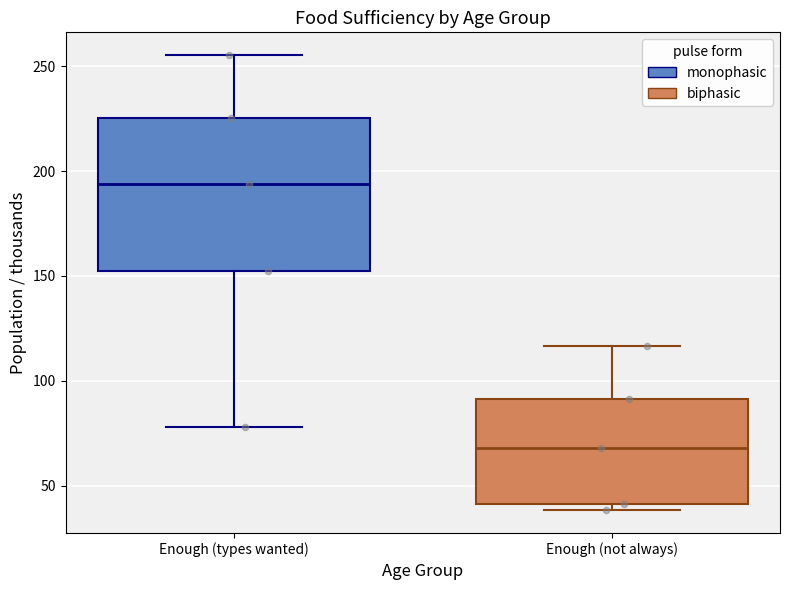

Reading left to right, transcribe this box plot: for each box, give where its median line is, the range the box spans, and where its two whiskers end, as read against the y-axis. The values are not printed on the chart, so give them approximately, as read against the axis.

Enough (types wanted): median 195, box 150 to 225, whiskers 80 to 255
Enough (not always): median 70, box 40 to 90, whiskers 40 (just below the box's lower edge) to 115